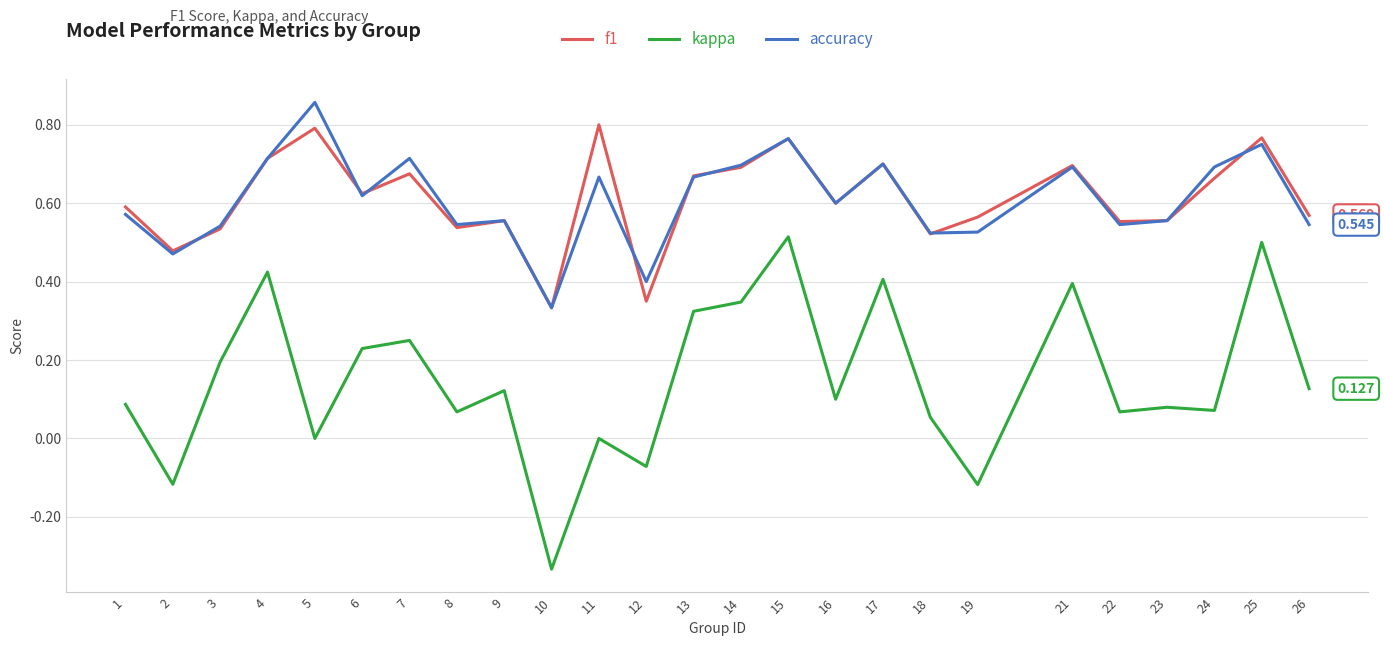

True or false: accuracy and kappa intersect in this chart.

False